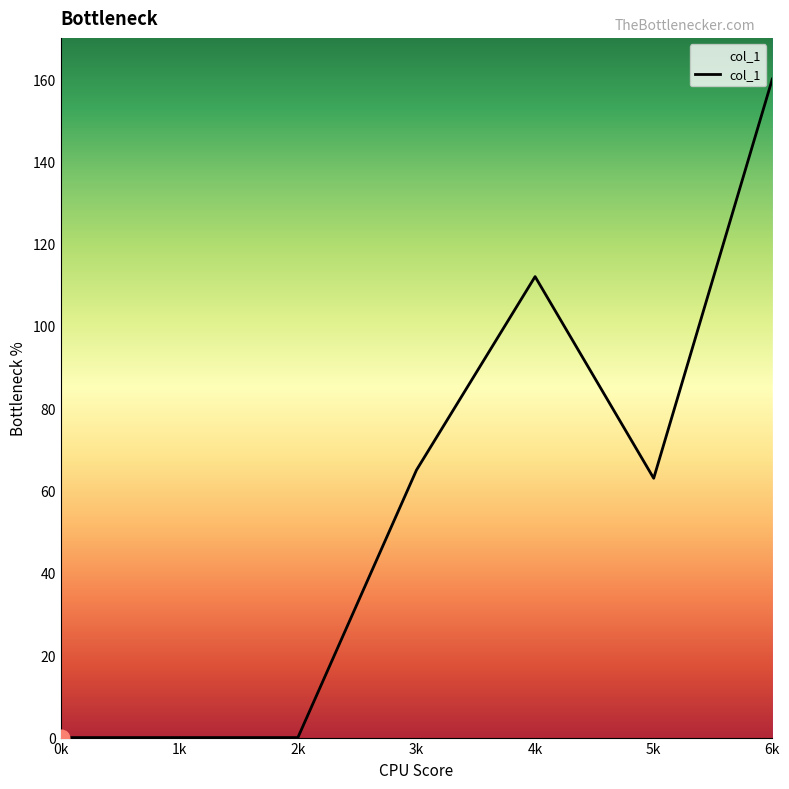

Is it true that the value at 3k is 65?

True